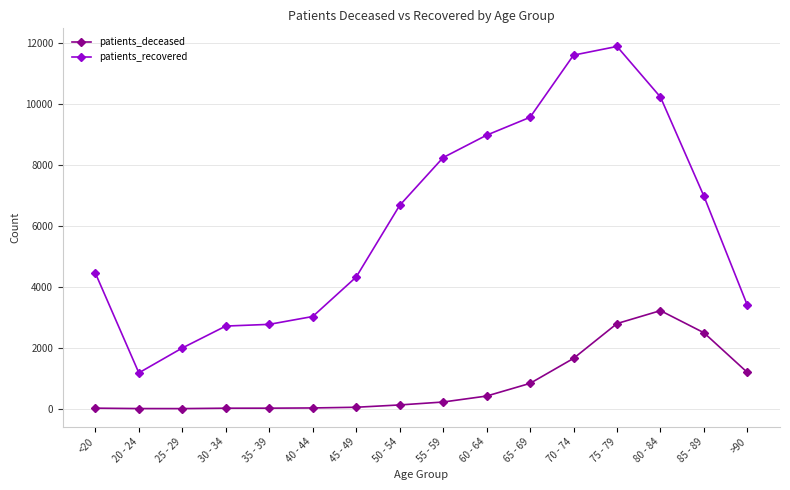

At which category does the chart reach its peak across all series?

75 - 79